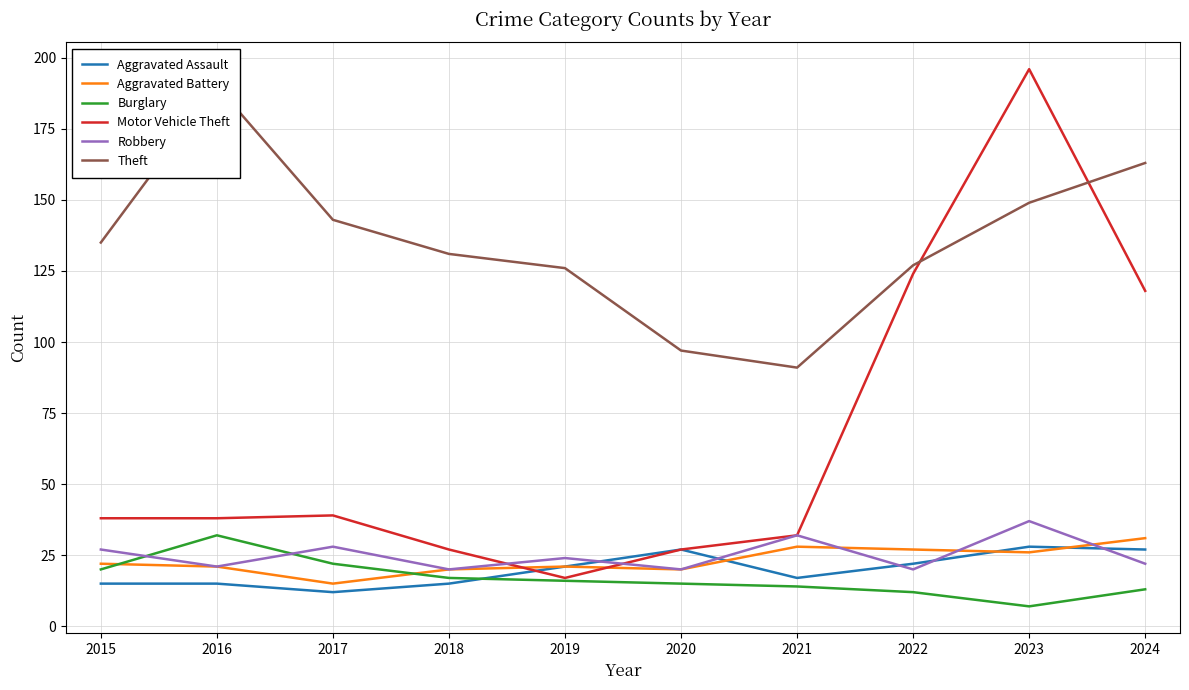

At which label is Robbery closest to 28?

2017